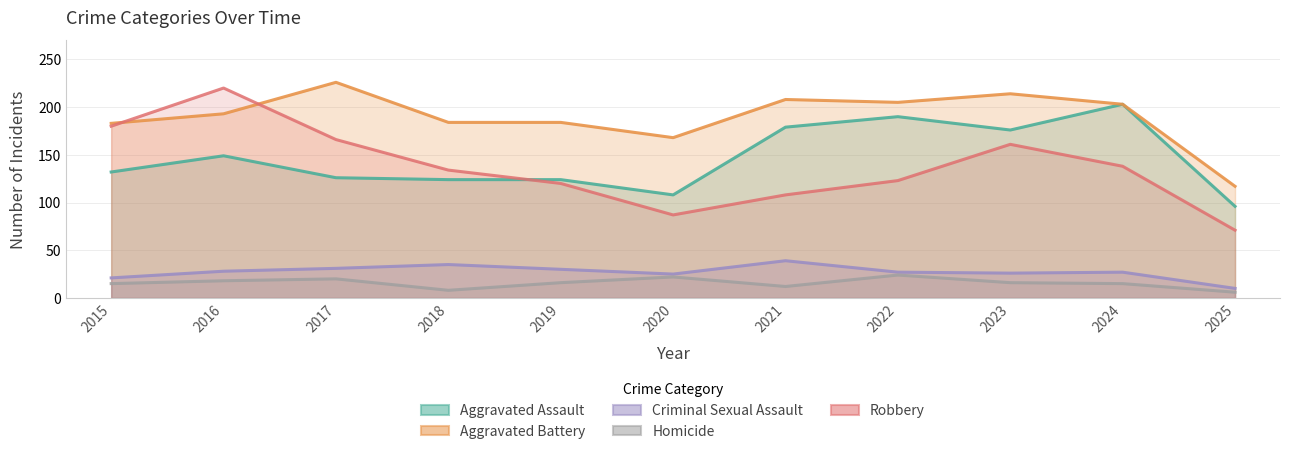

Is the value of Criminal Sexual Assault at 2022 greater than the value of Robbery at 2017?

No